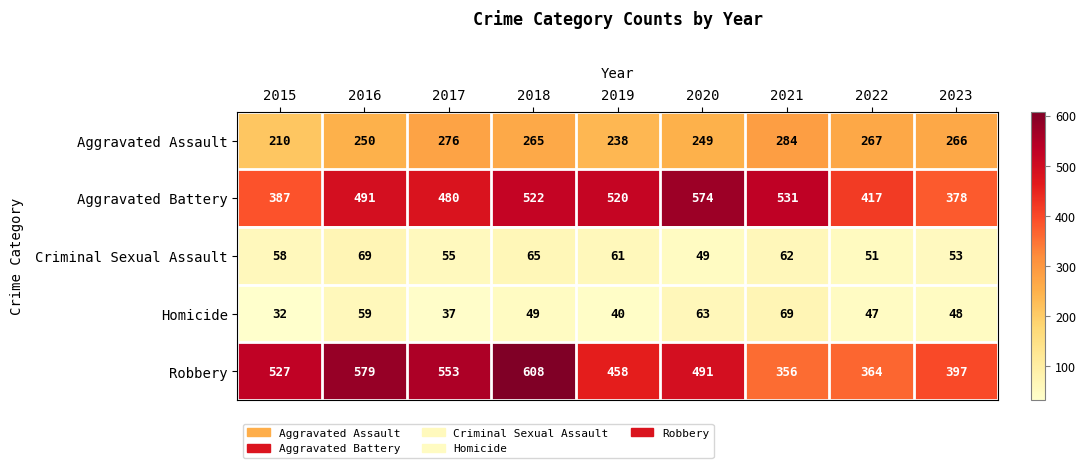

What is the difference between the Aggravated Assault values at 2020 and 2019?

11